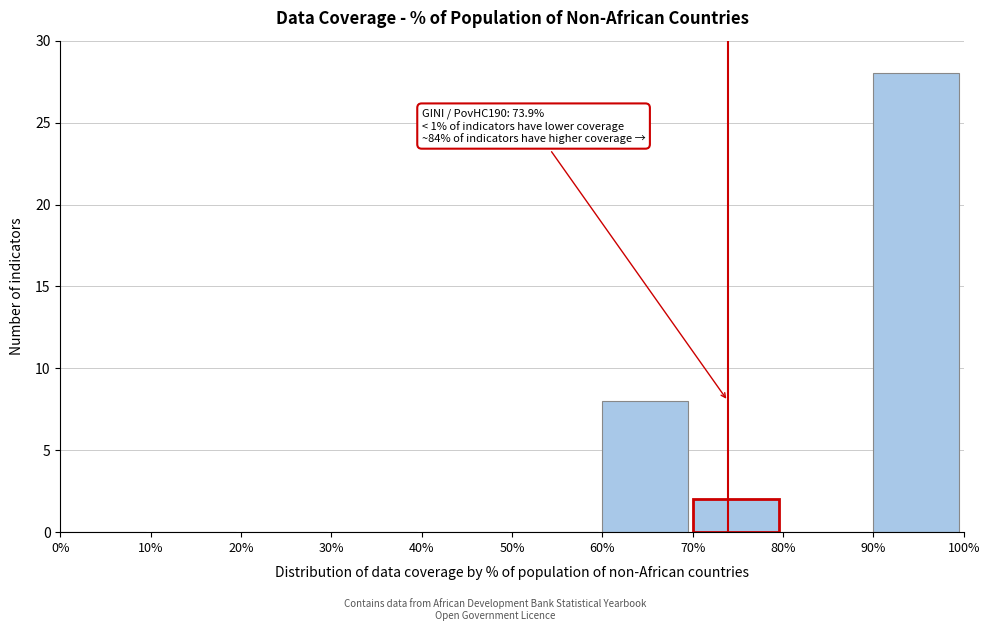

Reading left to right, extract all data points from this chart.

0%=0	10%=0	20%=0	30%=0	40%=0	50%=0	60%=8	70%=2	80%=0	90%=28